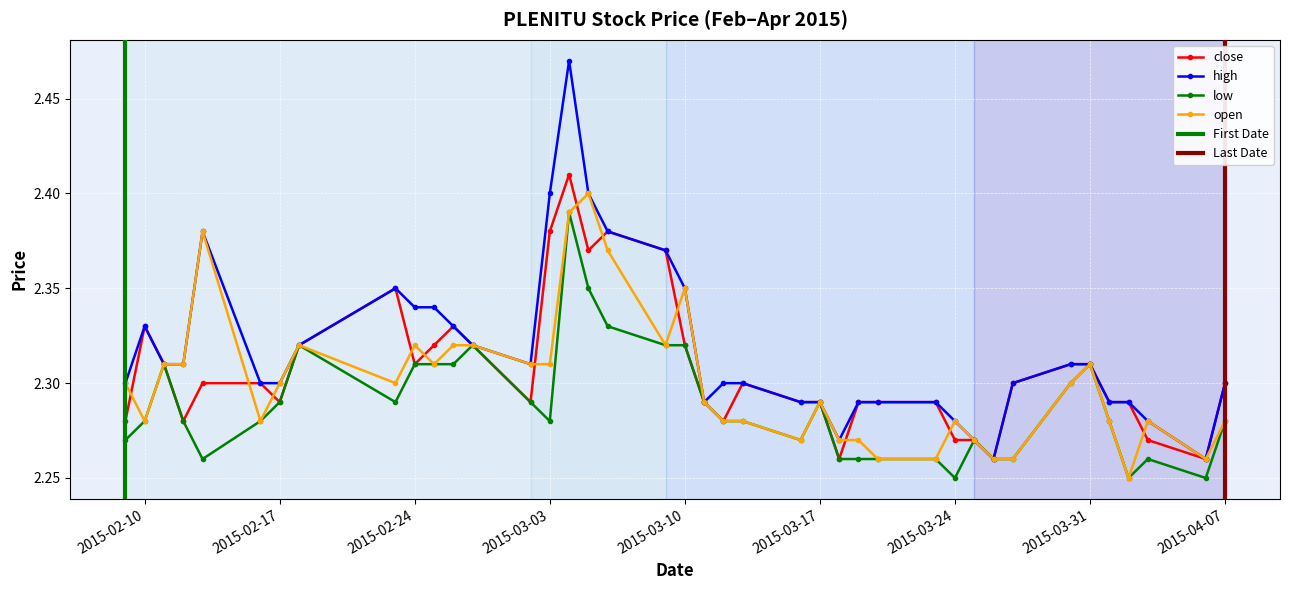

The value of high at 2015-03-24 is 2.3. True or false?

True